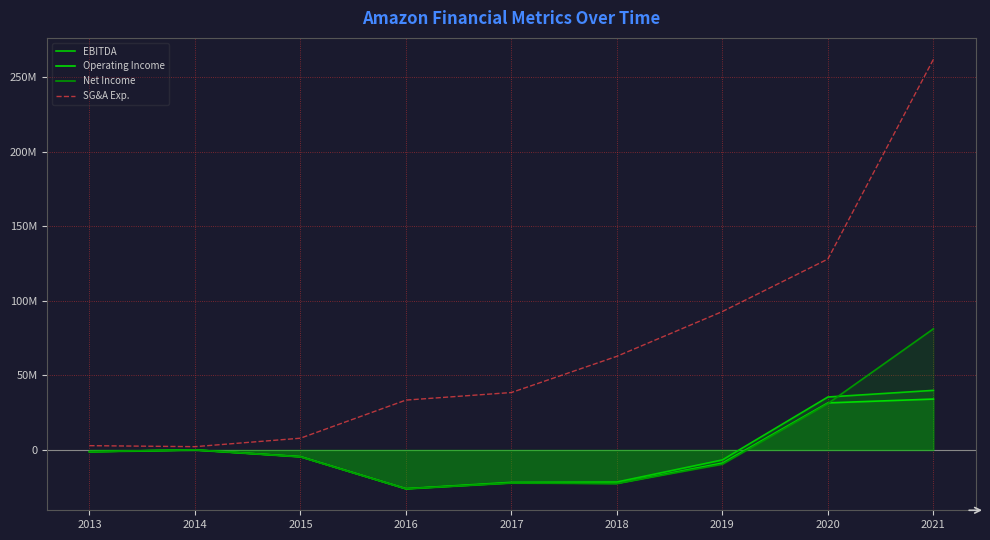

What is the minimum value for Net Income?

-26013473